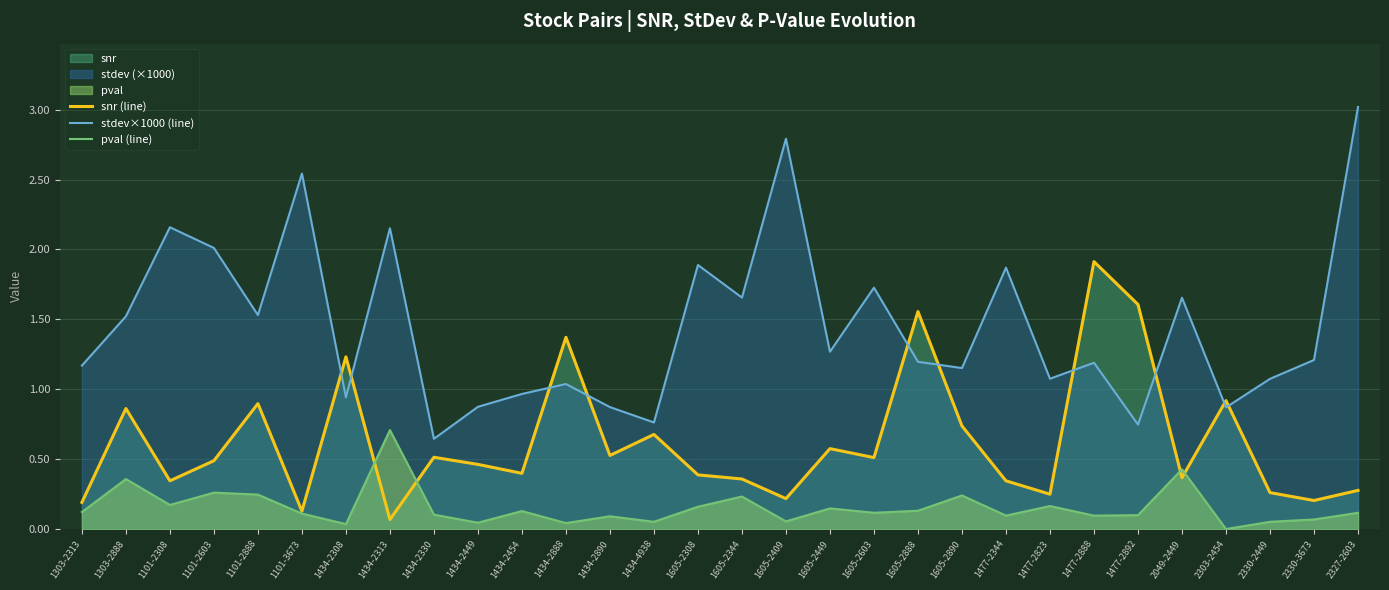

Rank the series at 1605-2449 from lowest to highest value.

pval (line), snr (line), stdev×1000 (line)